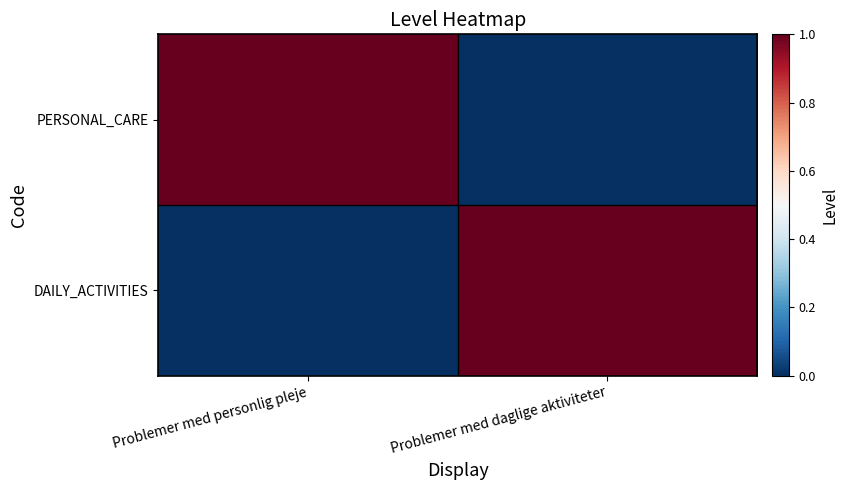

Reading left to right, list all the values displayed in this chart.

PERSONAL_CARE: Problemer med personlig pleje=1	Problemer med daglige aktiviteter=0
DAILY_ACTIVITIES: Problemer med personlig pleje=0	Problemer med daglige aktiviteter=1